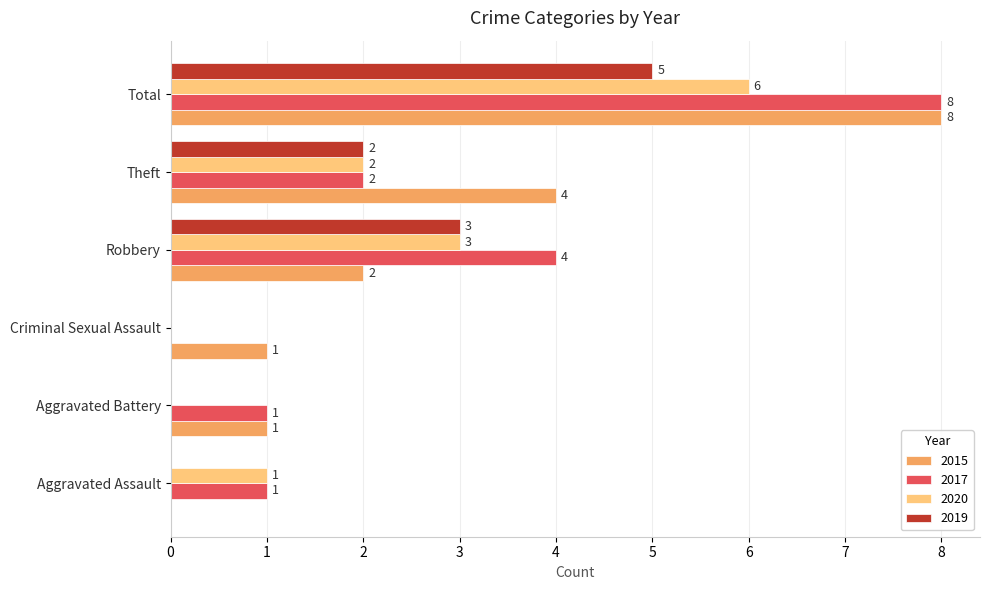

What is the highest value of the 2020 series?

6